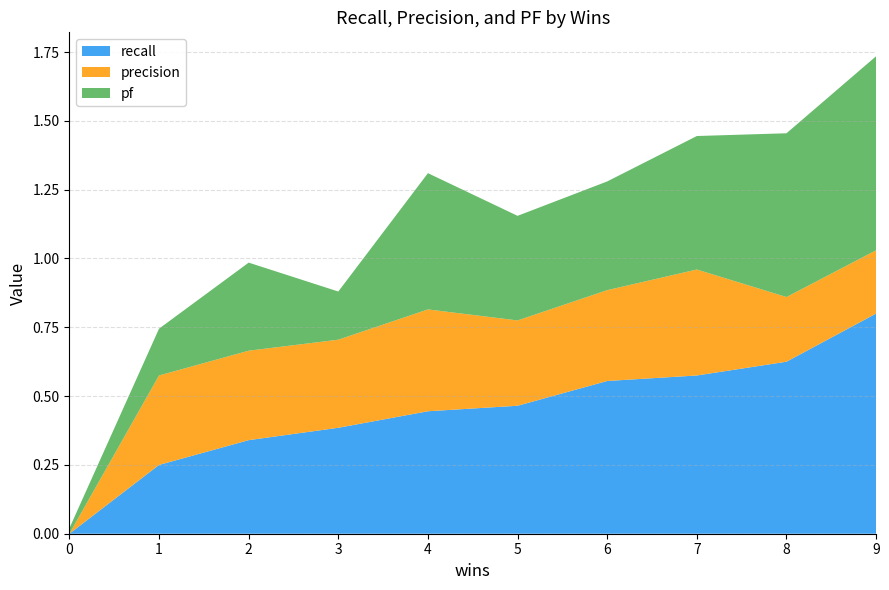

Reading right to left, what are all the values shown in this chart?

recall: 0.8	0.6	0.6	0.6	0.5	0.4	0.4	0.3	0.2	0.0
precision: 0.2	0.2	0.4	0.3	0.3	0.4	0.3	0.3	0.3	0.0
pf: 0.7	0.6	0.5	0.4	0.4	0.5	0.2	0.3	0.2	0.0